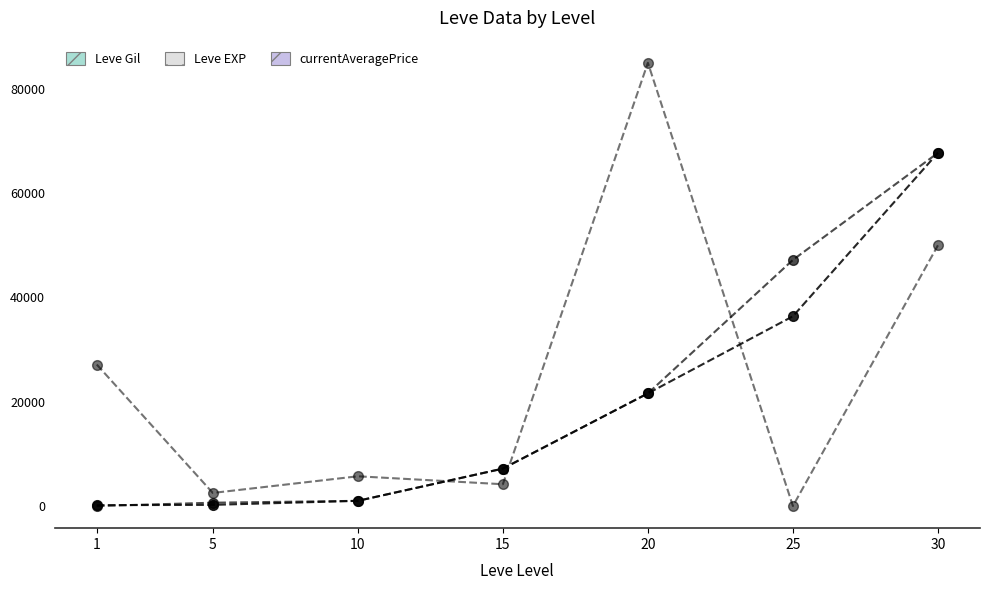

How many times do Leve Gil and Leve EXP cross each other?

1